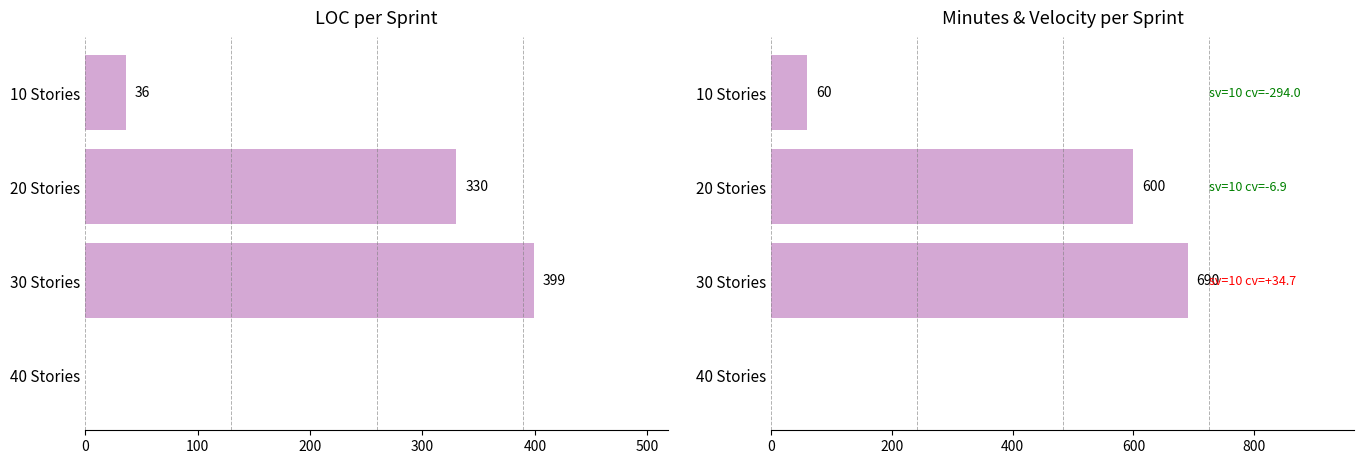

How many groups of bars are there?

4